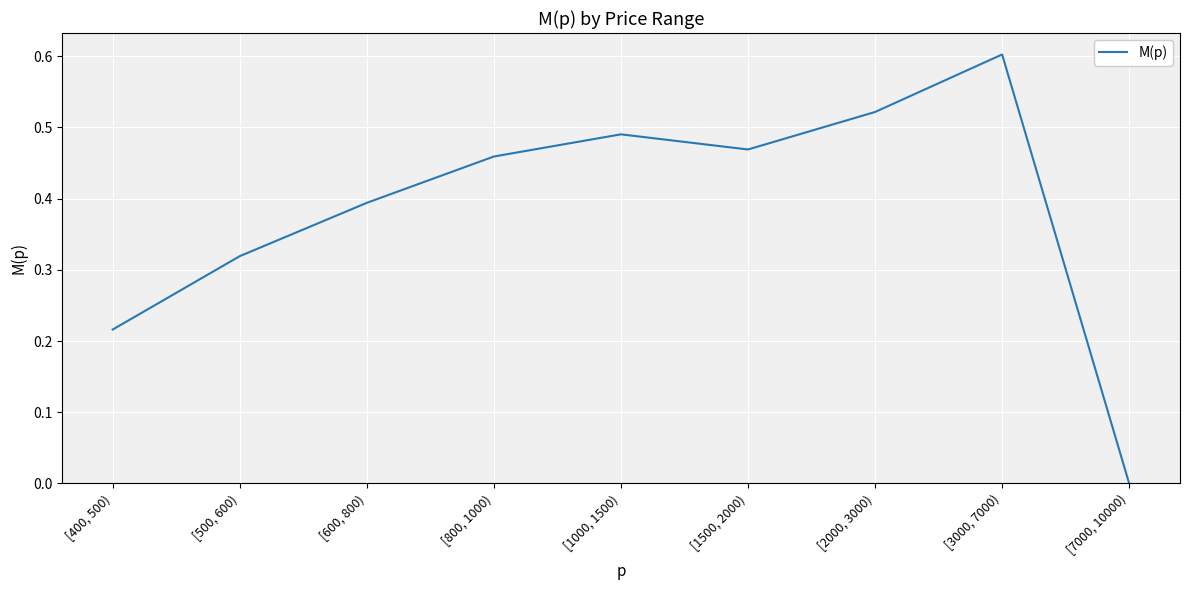

How many interior local valleys (lower than both neighbors) does the data have?

1